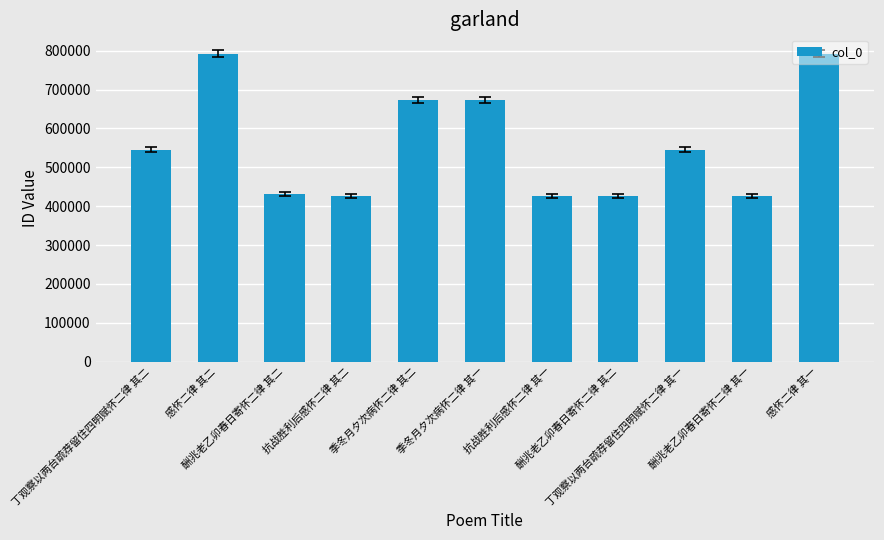

Count the number of data series in this chart.

1